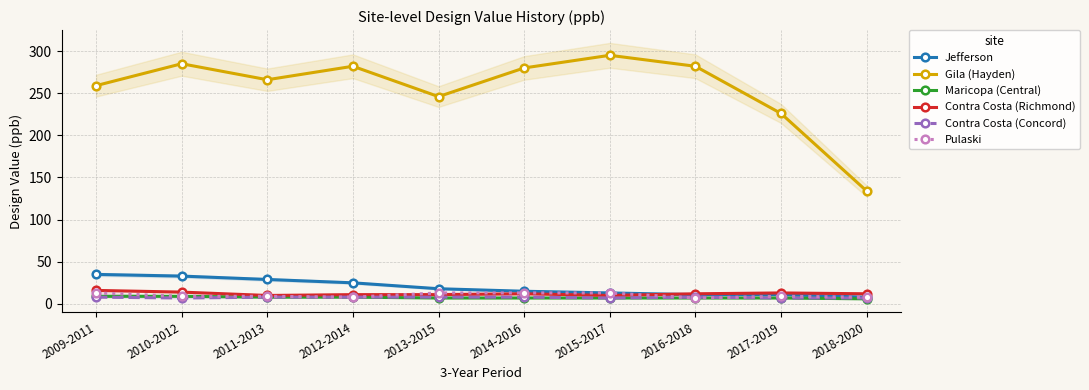

True or false: Maricopa (Central) has more than 0 interior local peaks.

False